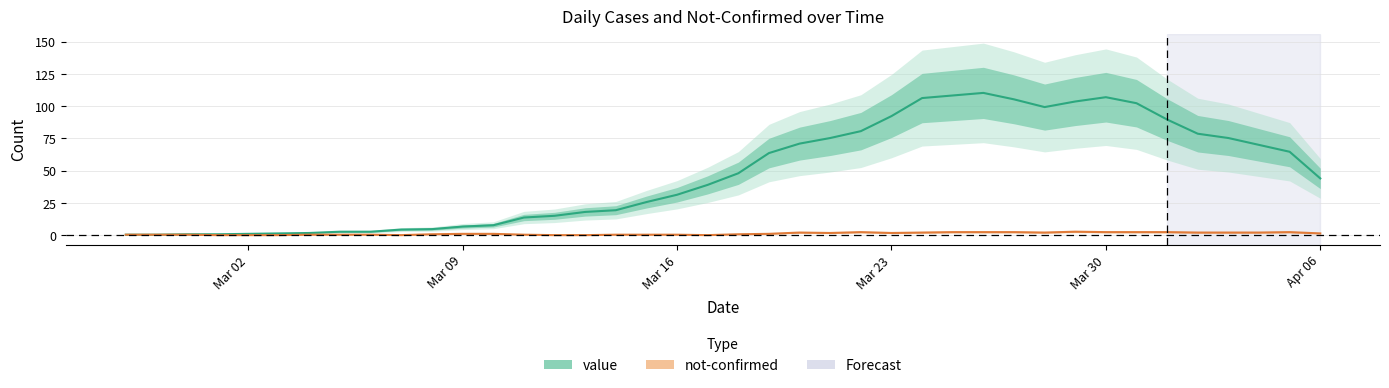

How many interior local valleys (lower than both neighbors) does the data have?

1